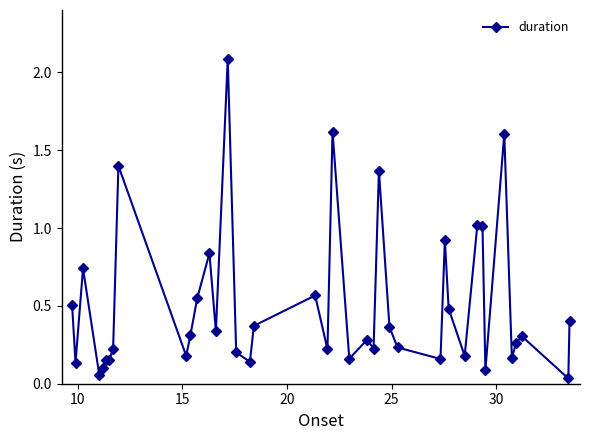

What is the difference between the second highest and second lowest values?

1.6